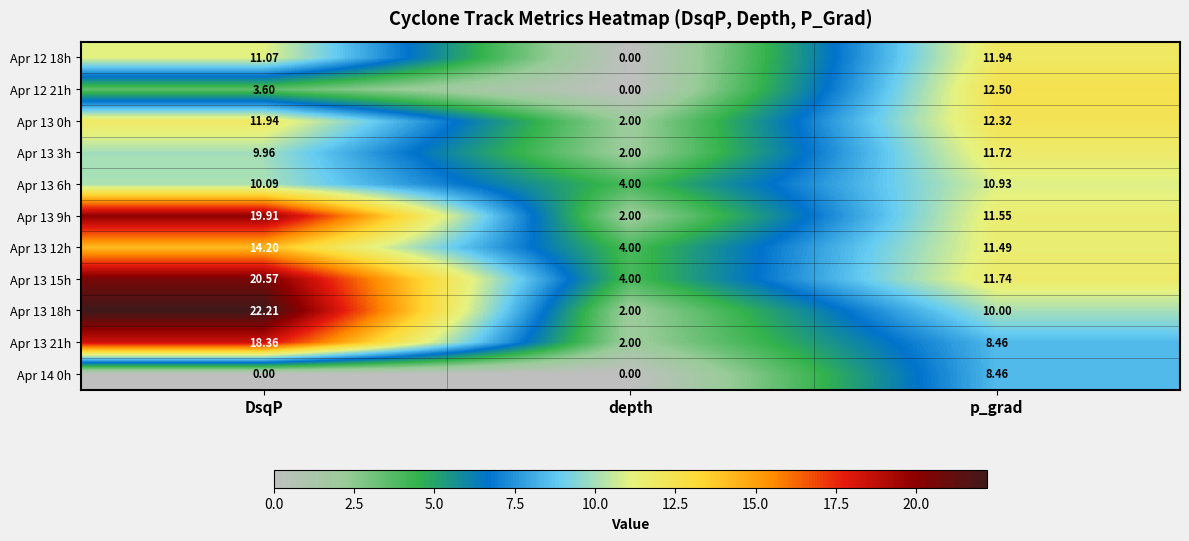

List the labels in order of Apr 13 15h value, smallest first.

depth, p_grad, DsqP